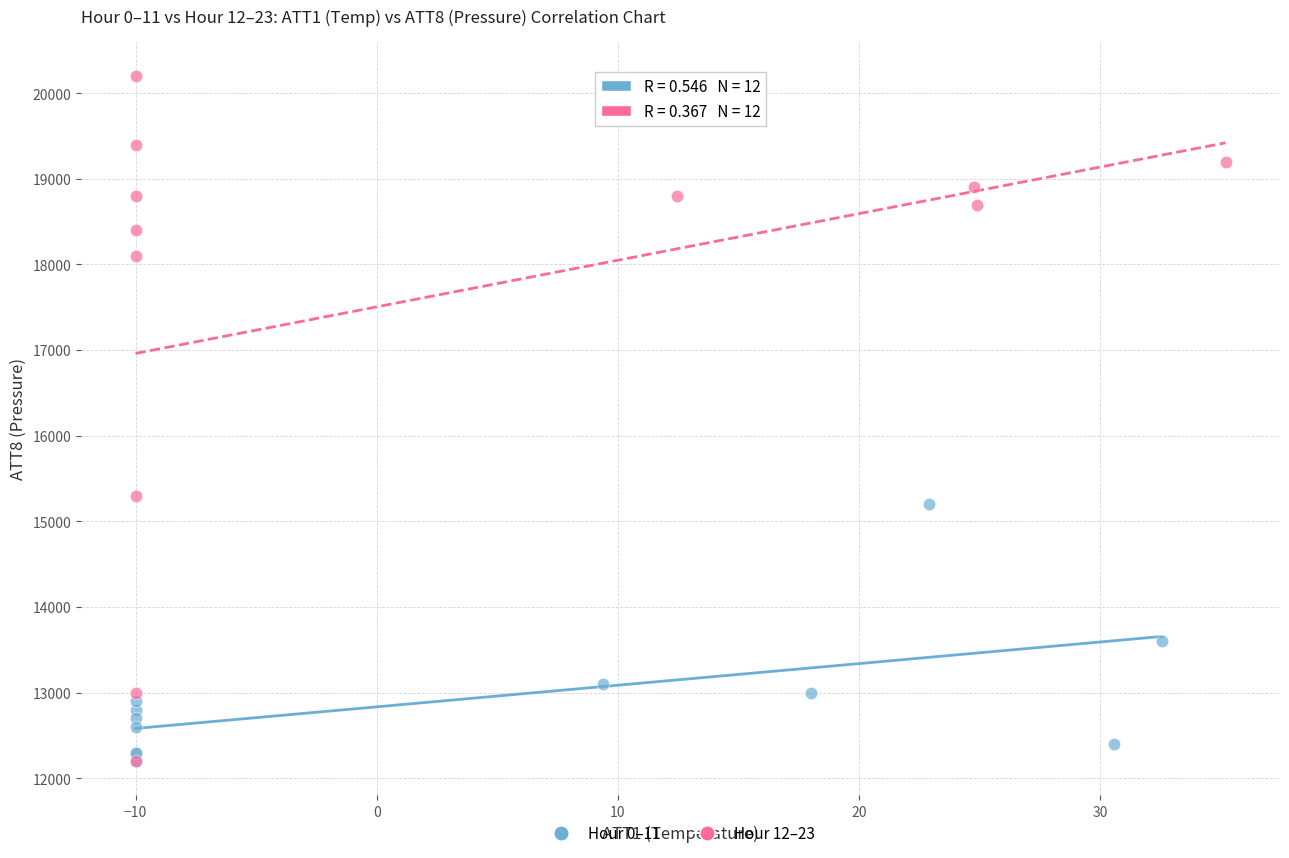

Which series reaches the maximum Y coordinate?

Hour 12–23